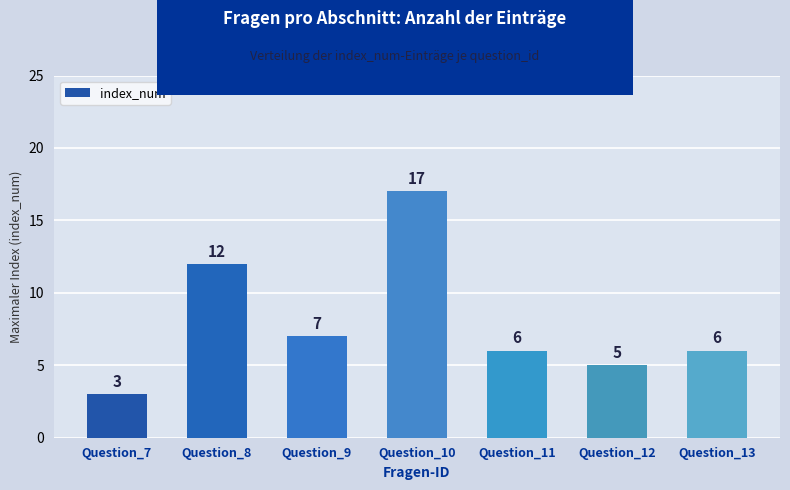

Is it true that the value at Question_11 is 6?

True